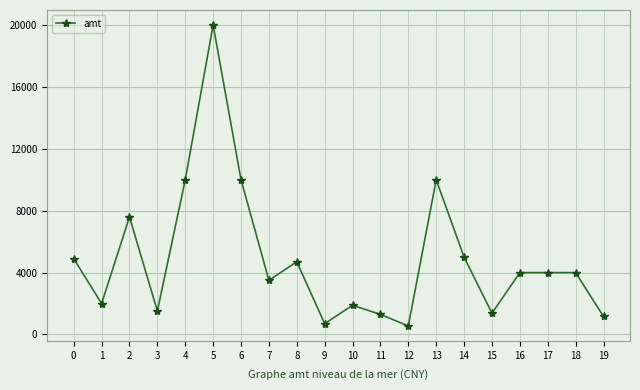

What is the sum of the values at 19 and 16?

5165